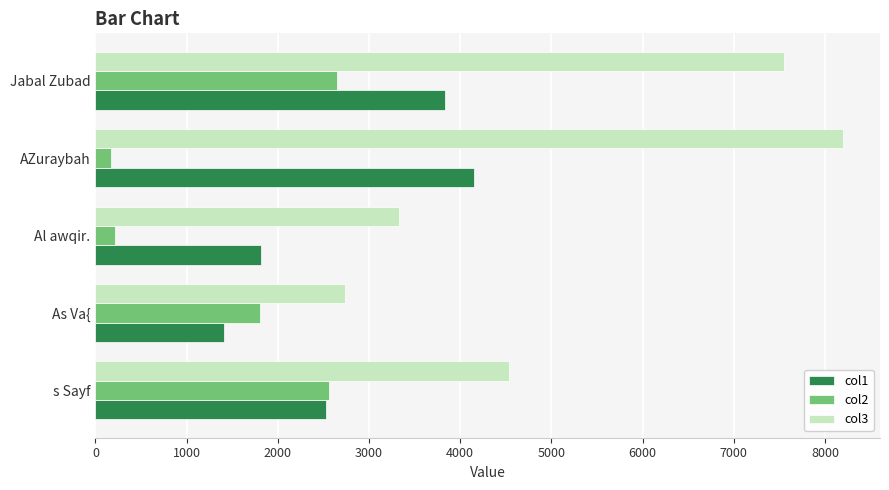

Which category has the lowest value in the col3 series?

As Va{